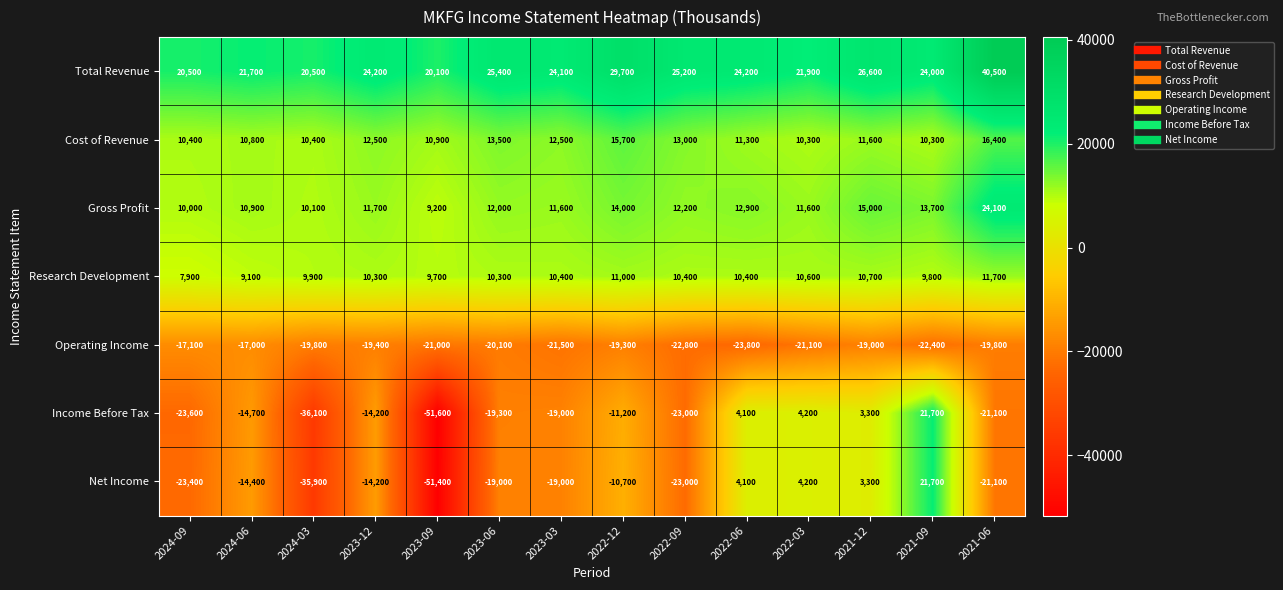

What is the maximum value shown in the chart?

40500